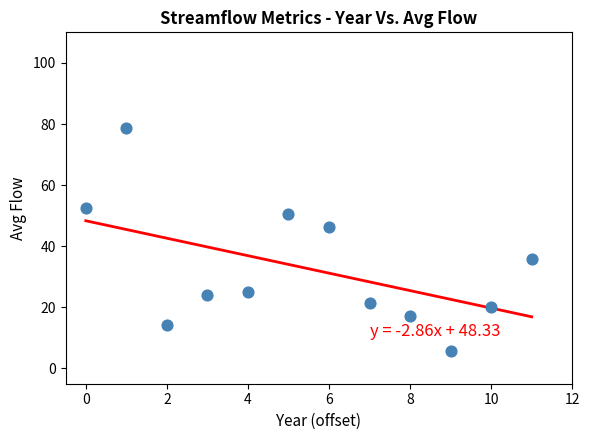

What is the range of Y values (max minus min)?

72.9